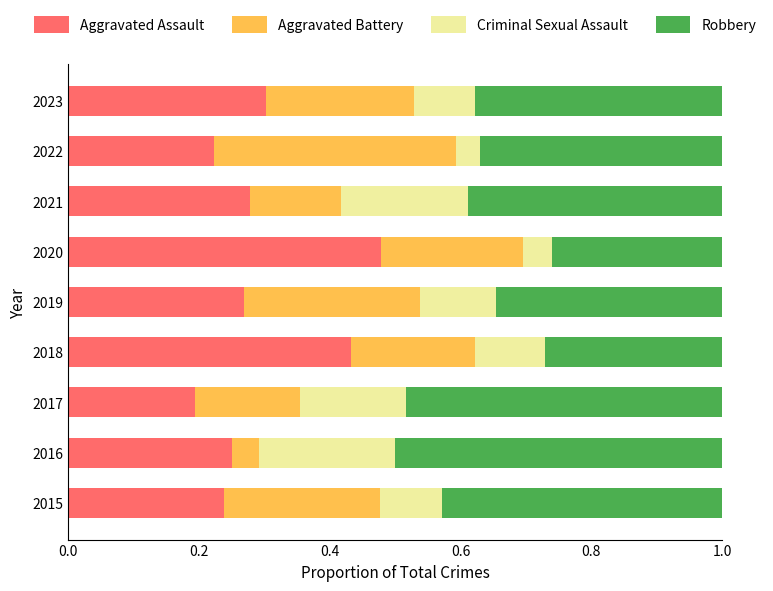

Which category has the lowest value in the Aggravated Assault series?

2017